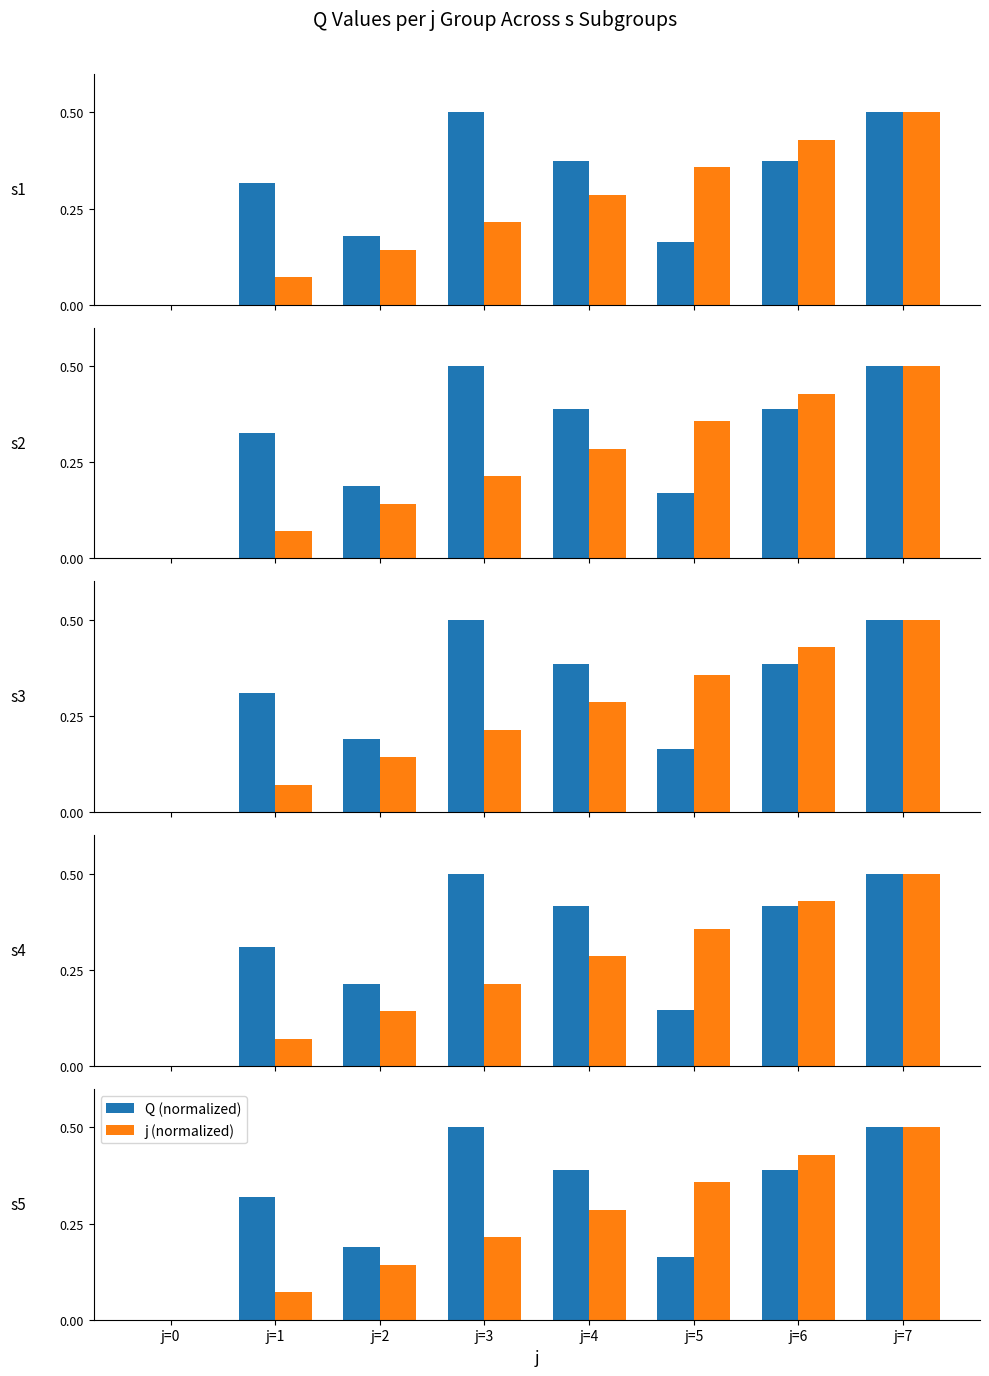

What is the value of the Q (normalized) bar at the 2nd from the left?

0.3